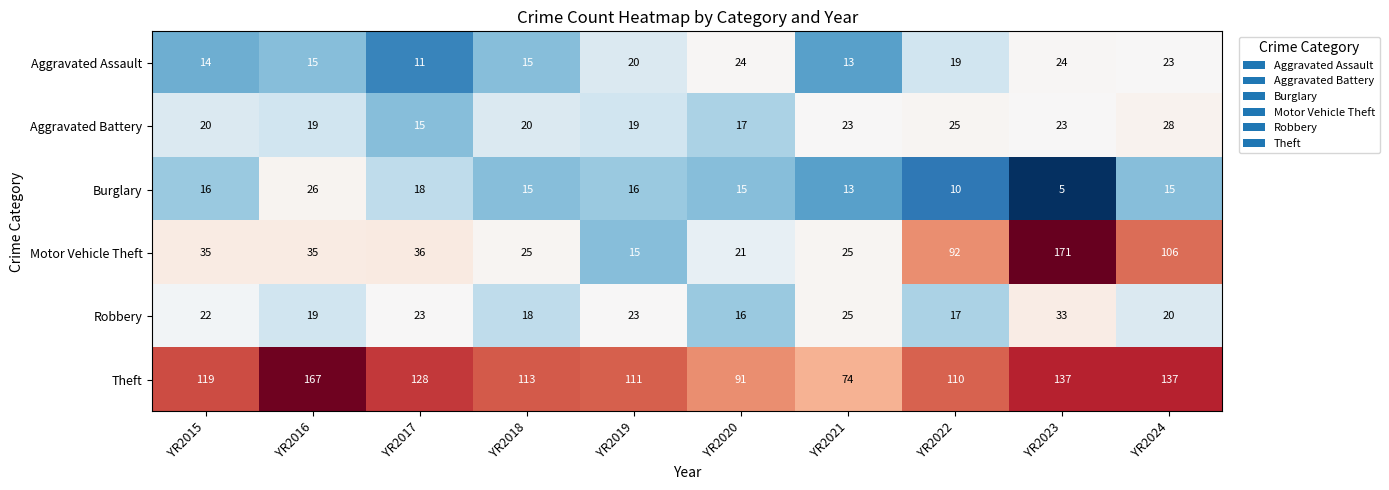

The Burglary series shows 8 at YR2015. True or false?

False